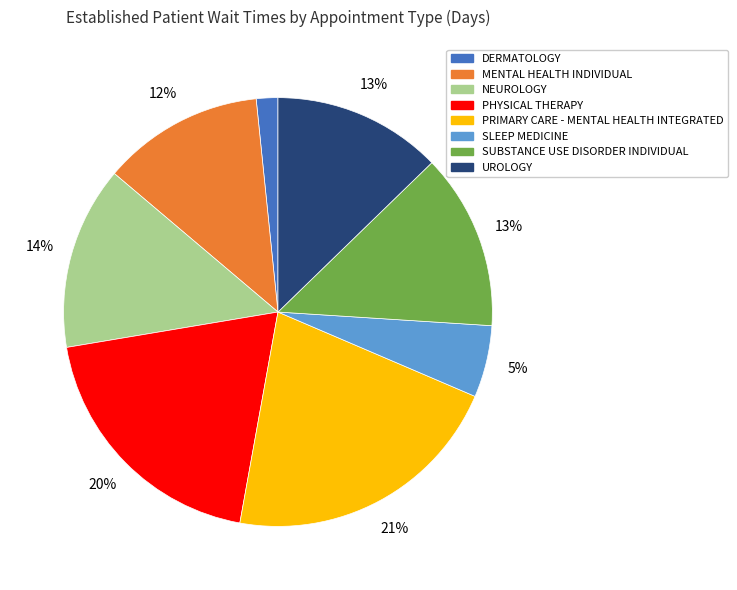

Is it true that NEUROLOGY is 14% of the pie?

True